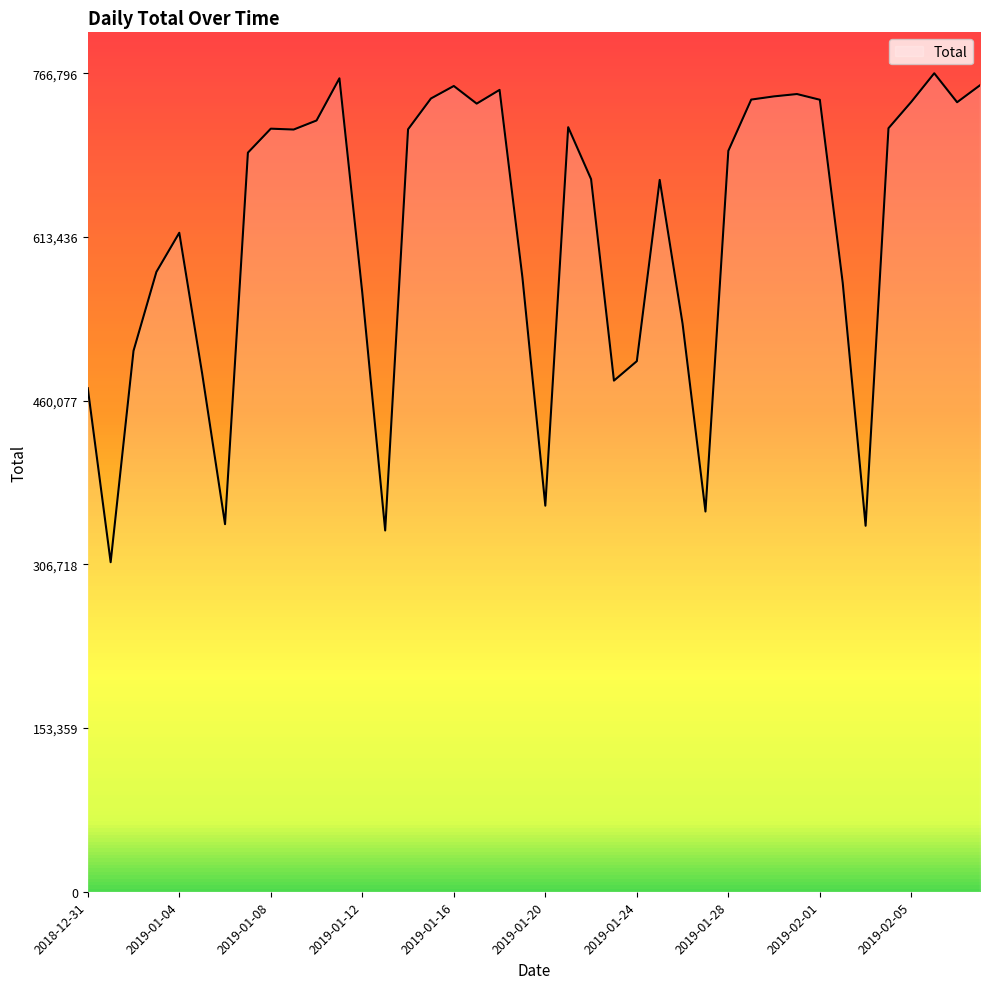

What is the greatest value displayed?

766796